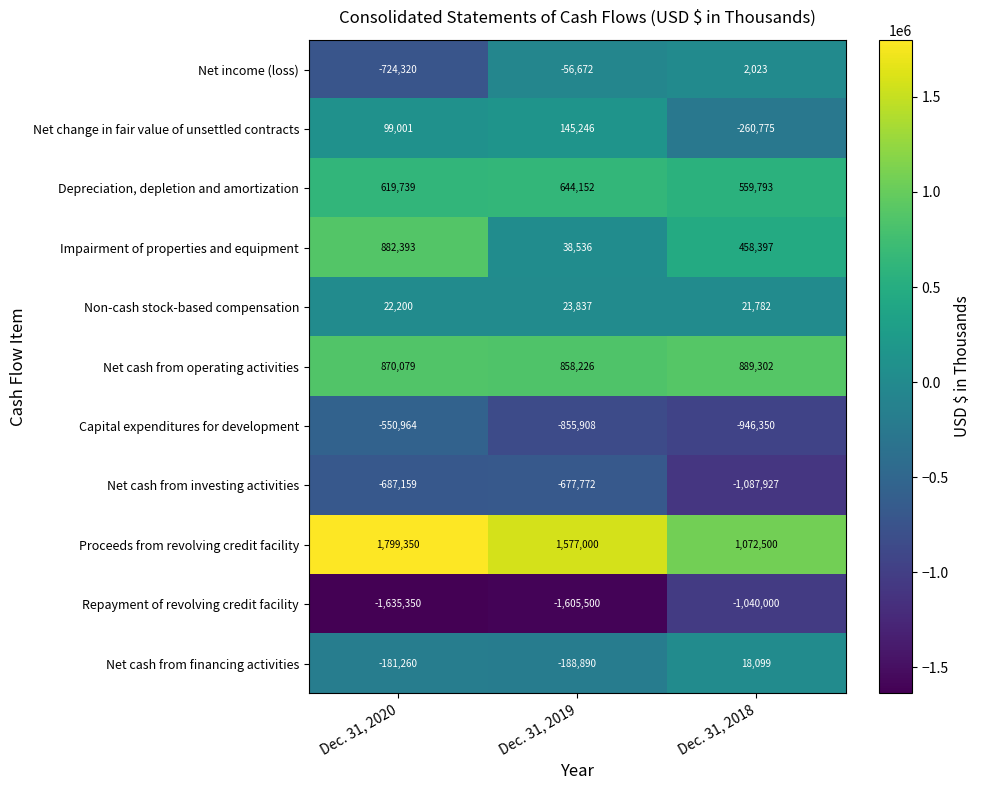

How many series are shown in this chart?

11